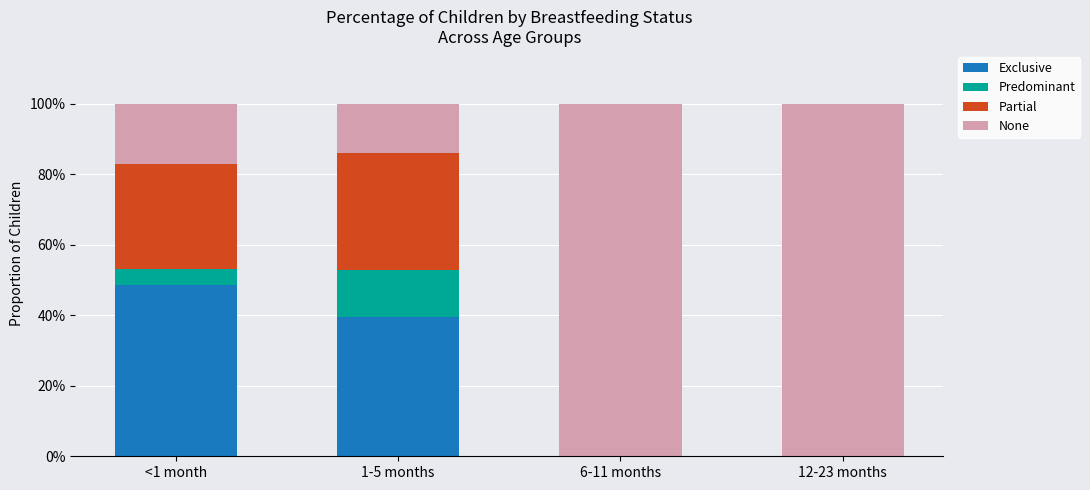

Which series changed the most between 6-11 months and 12-23 months?

Exclusive